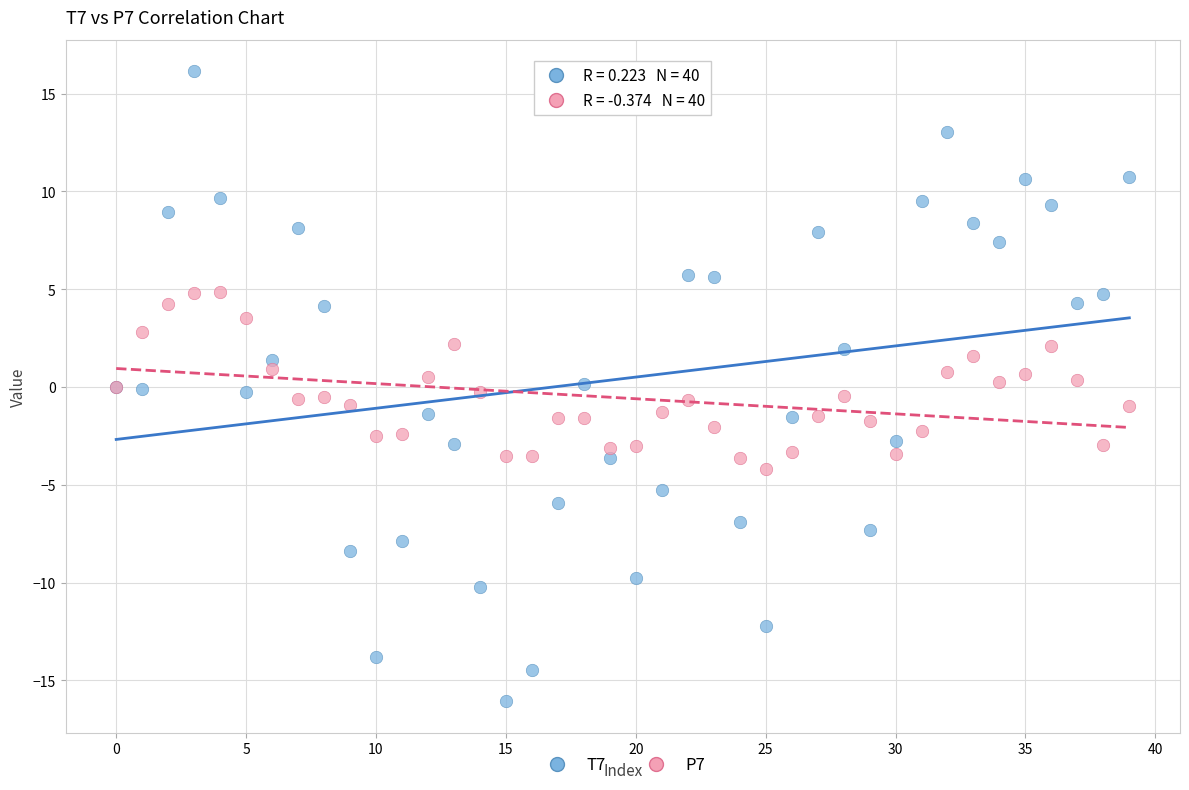

Which series contains the lowest Y value?

T7